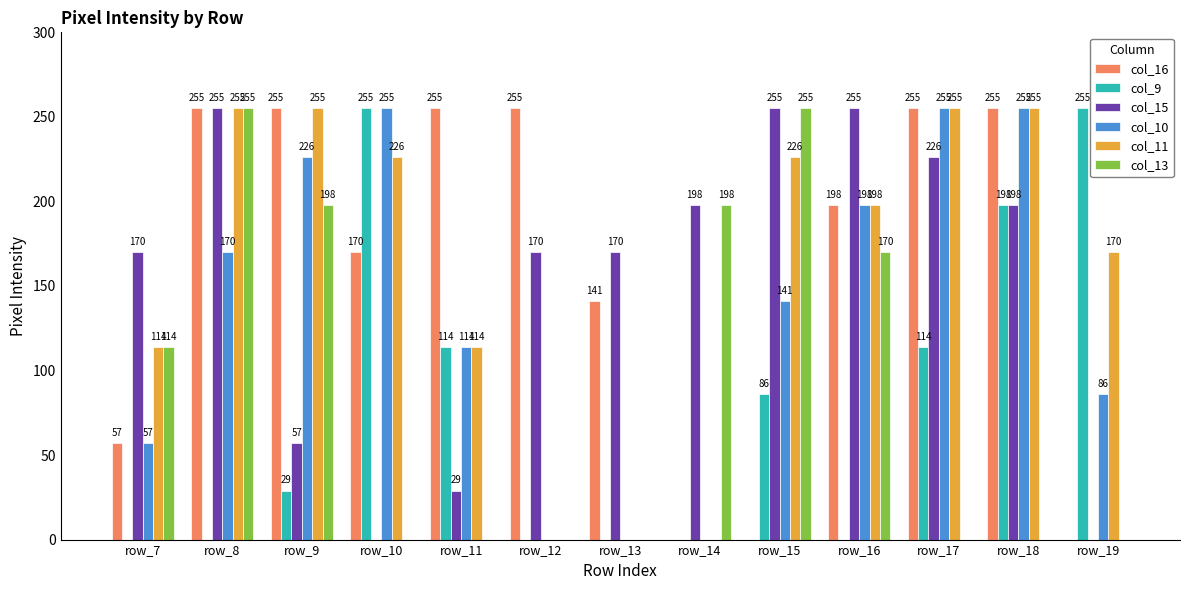

Where does the col_11 series first go above 198?

row_8